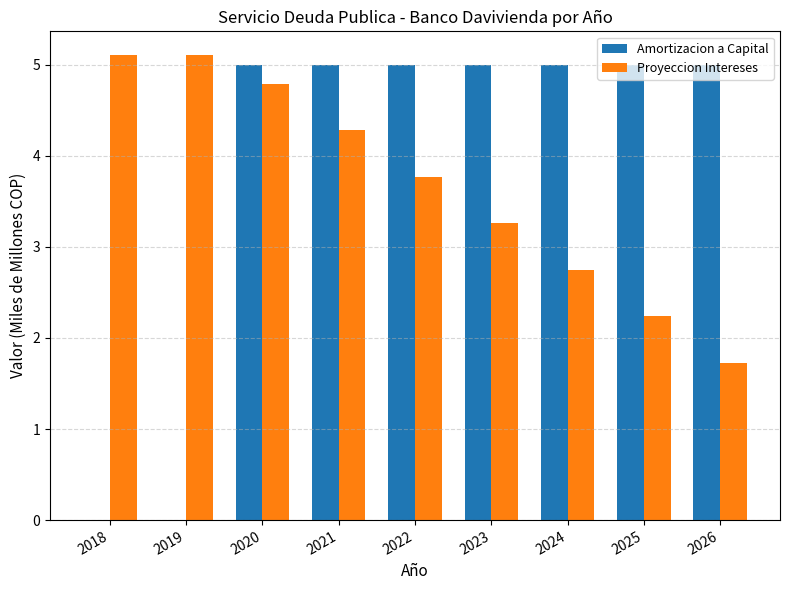

Is the value of Amortizacion a Capital at 2023 greater than the value of Proyeccion Intereses at 2025?

Yes